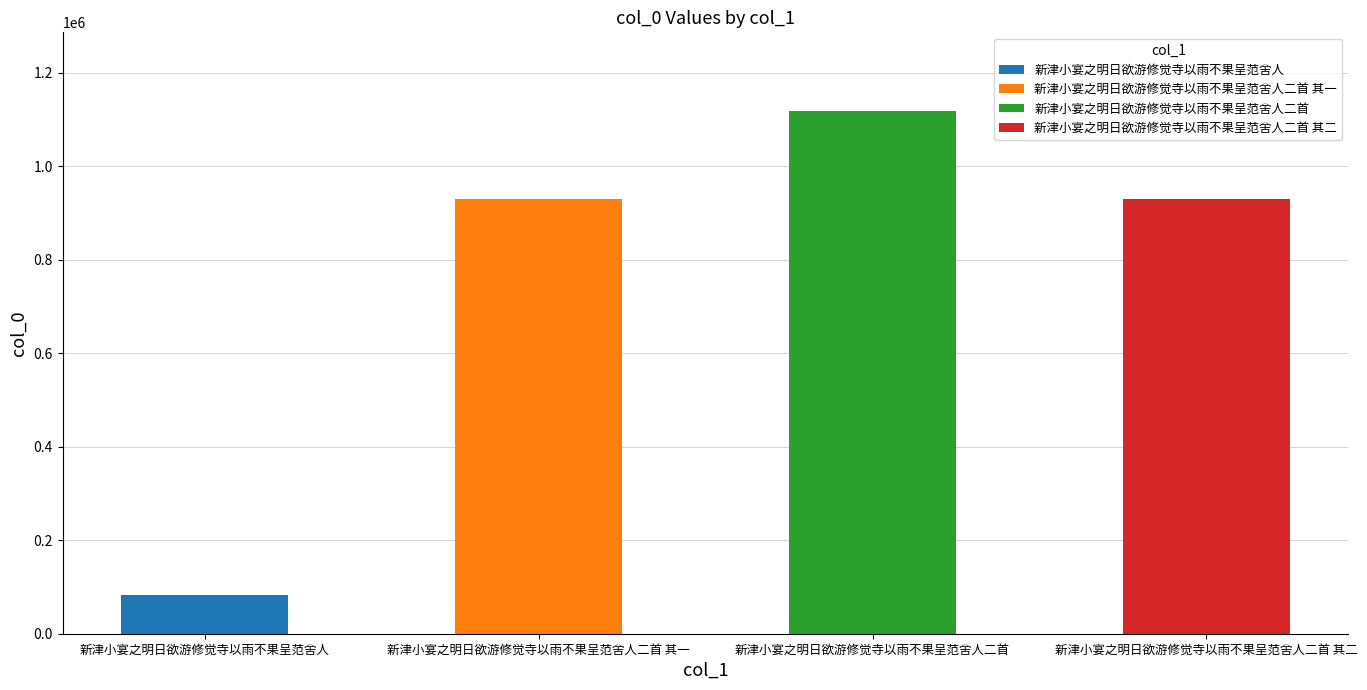

Rank the categories by value from lowest to highest.

新津小宴之明日欲游修觉寺以雨不果呈范舍人, 新津小宴之明日欲游修觉寺以雨不果呈范舍人二首 其二, 新津小宴之明日欲游修觉寺以雨不果呈范舍人二首 其一, 新津小宴之明日欲游修觉寺以雨不果呈范舍人二首